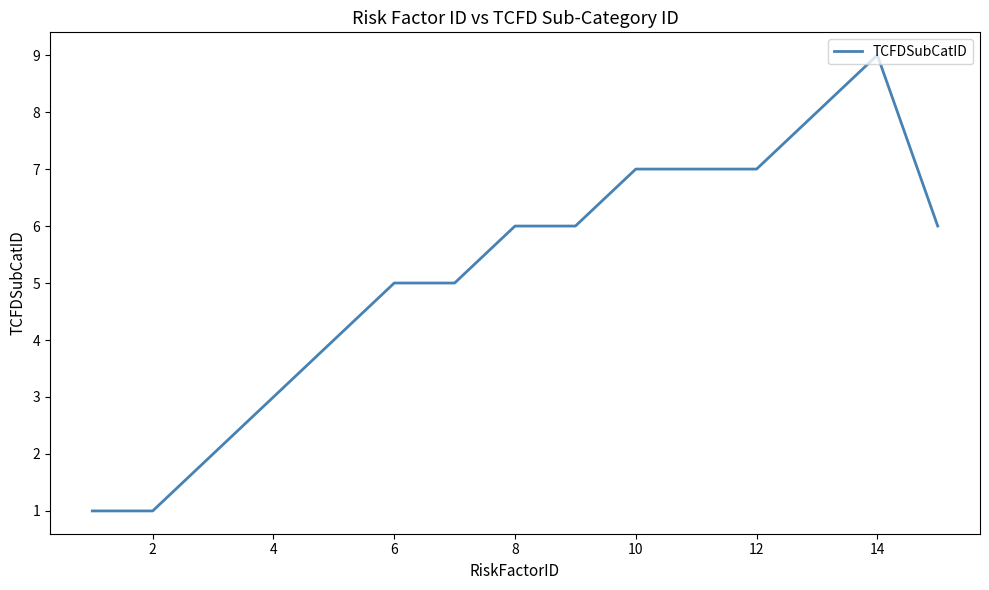

What is the difference between the maximum and minimum values?

8